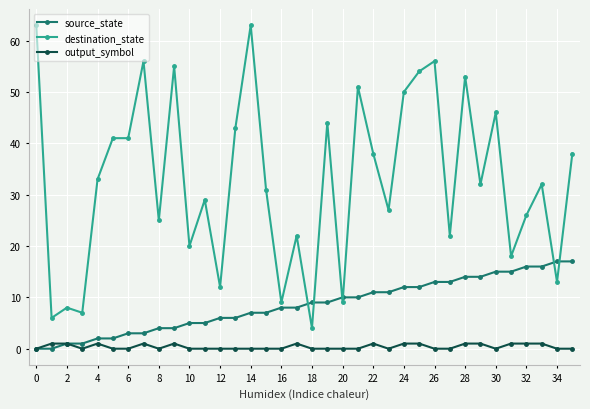

List the series in order of their overall mean, highest first.

destination_state, source_state, output_symbol